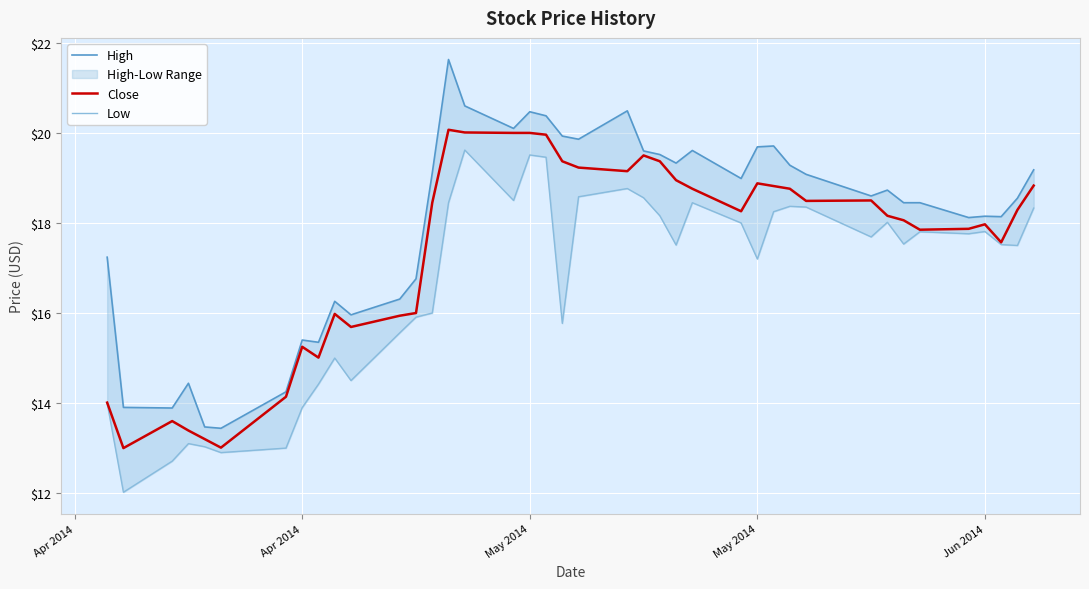

What is the total value across all series at Apr 2014?

45.2